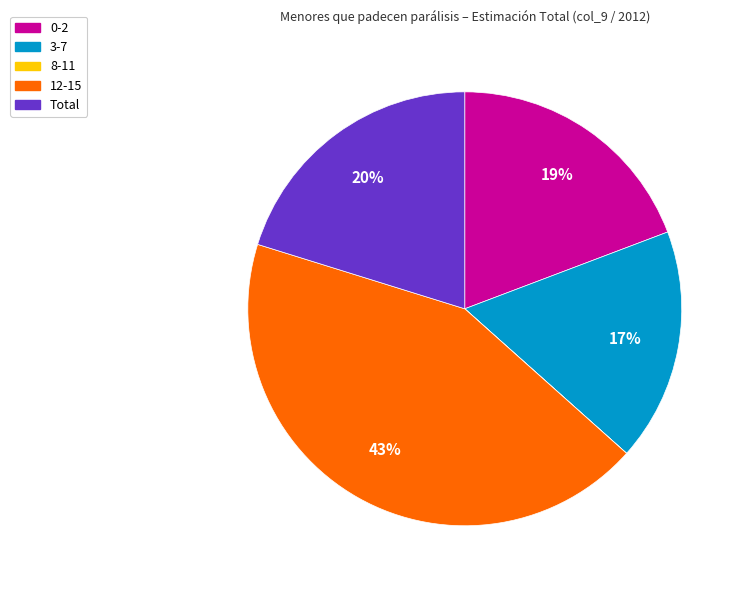

Does 0-2 represent more than half of the total?

No